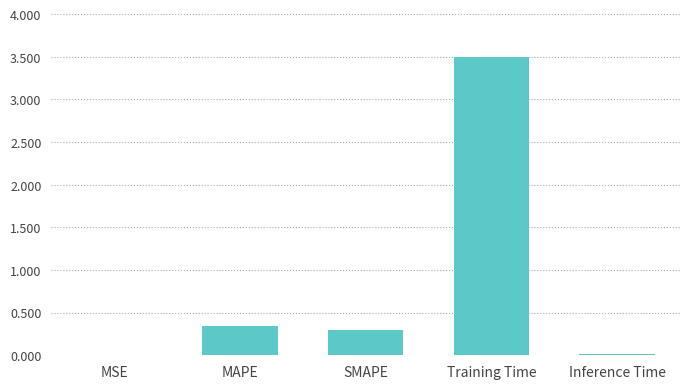

What is the sum of all values?

4.2